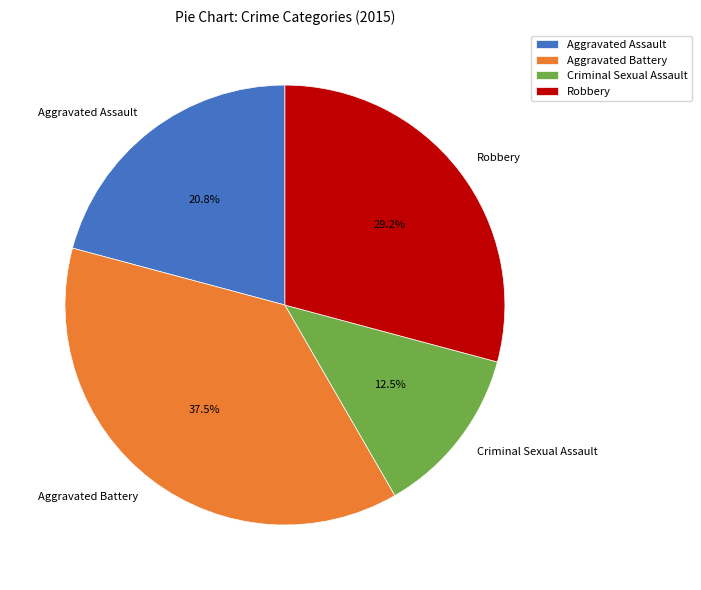

Combined, do Robbery and Criminal Sexual Assault account for over 50%?

No